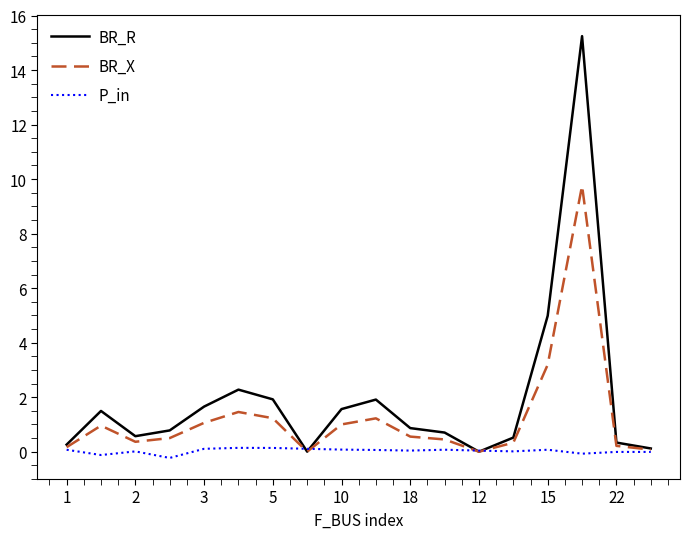

List the series in order of their peak value, highest first.

BR_R, BR_X, P_in